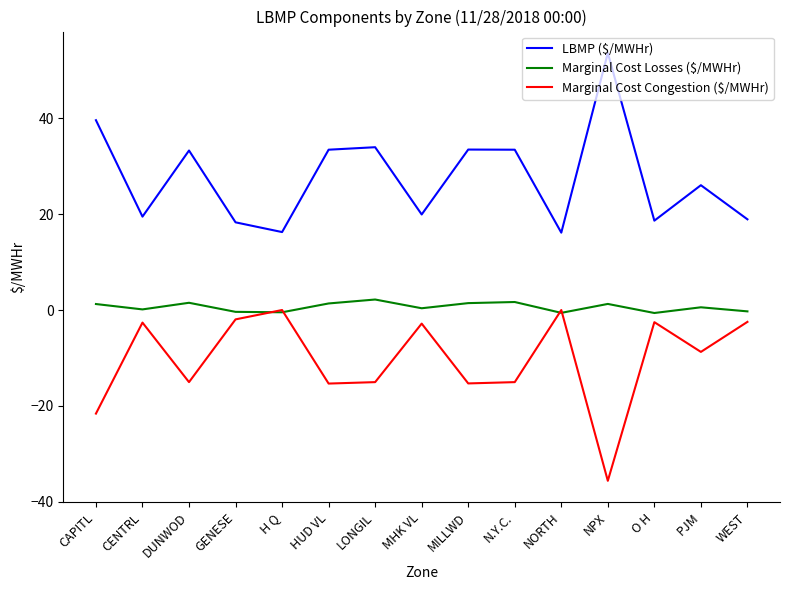

Which series has the largest total across all categories?

LBMP ($/MWHr)